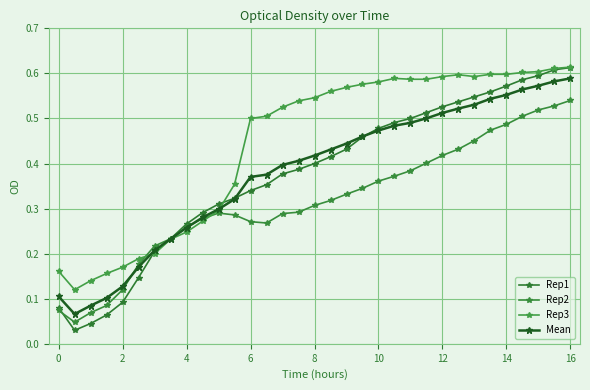

What is the maximum value for Rep2?

0.5